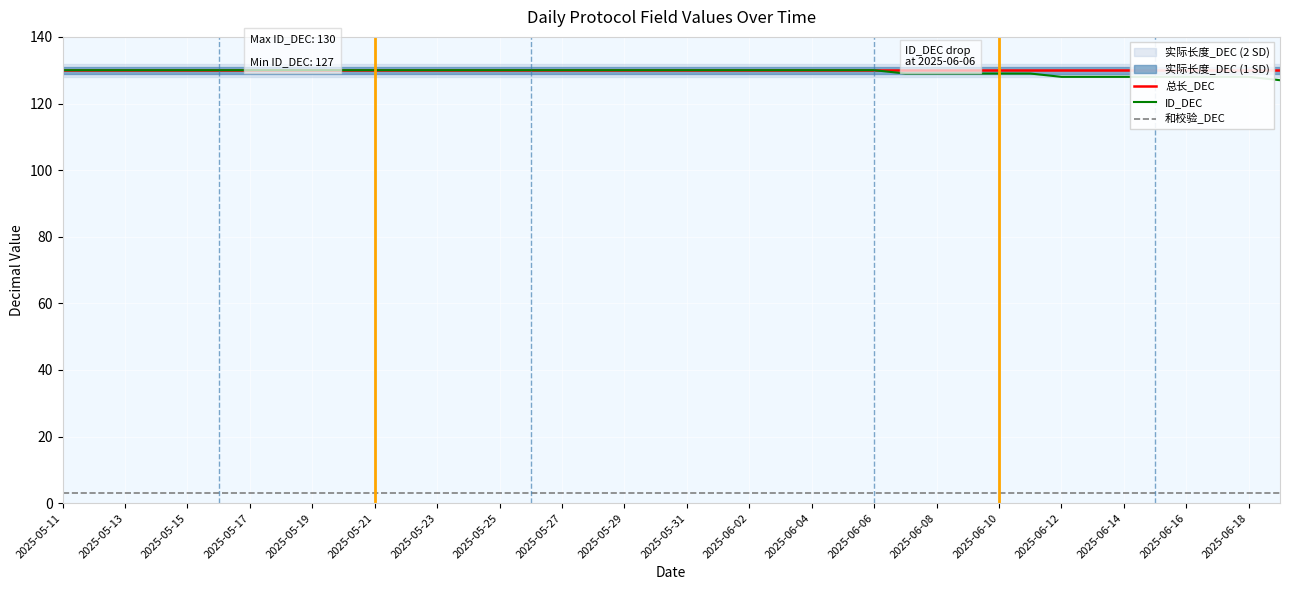

True or false: 和校验_DEC and ID_DEC cross at least once.

False